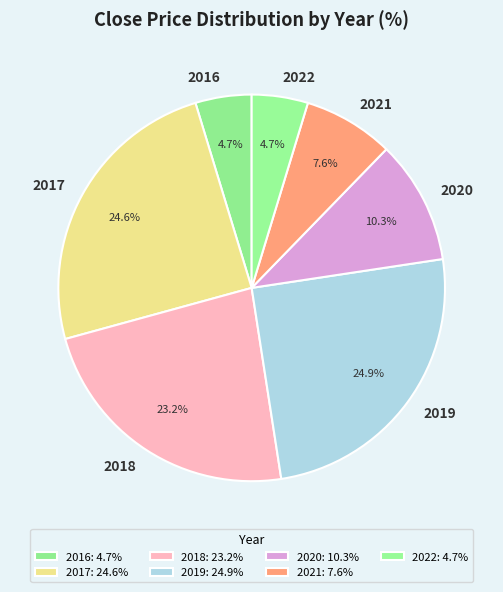

Is the sum of 2016 and 2019 greater than half?

No